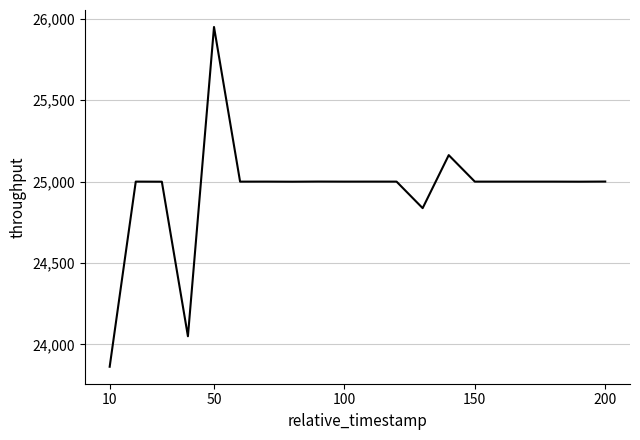

What is the difference between the second highest and minimum values?

1300.2